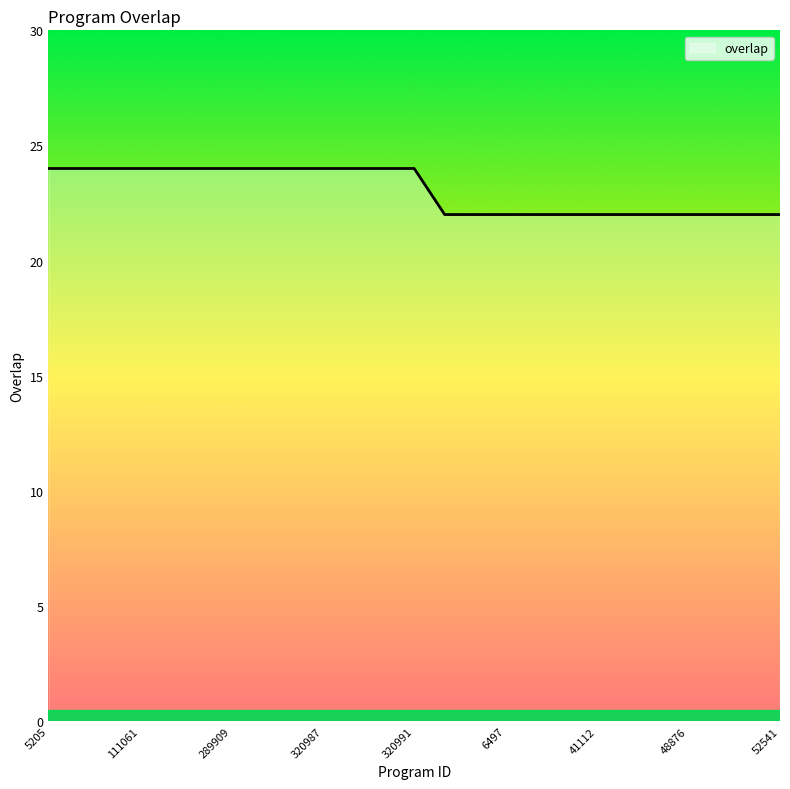

What is the minimum value shown in the chart?

22